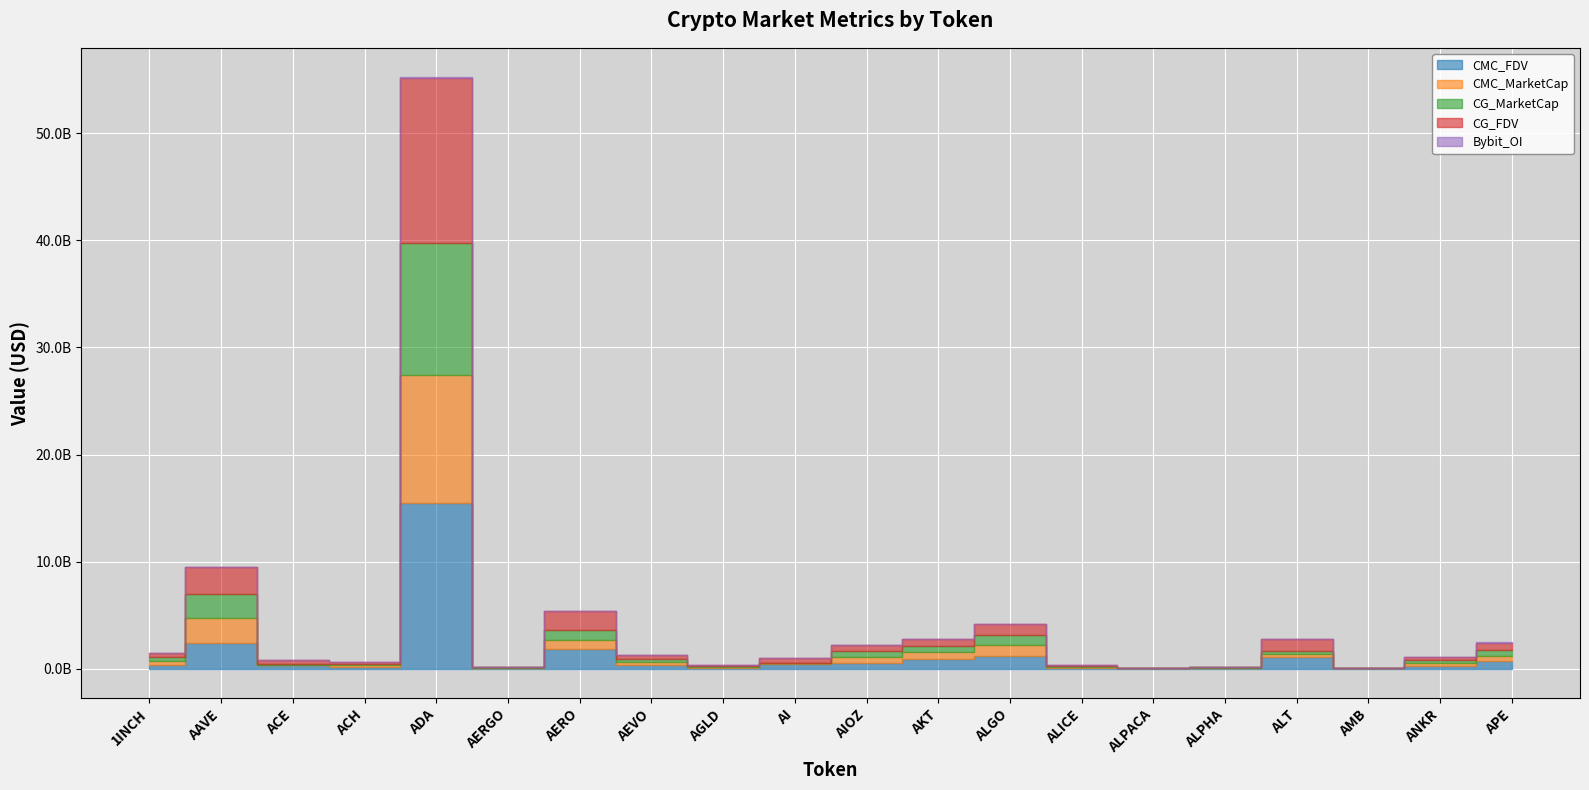

Which series ends up on top after the final intersection of CMC_MarketCap and CG_MarketCap?

CMC_MarketCap